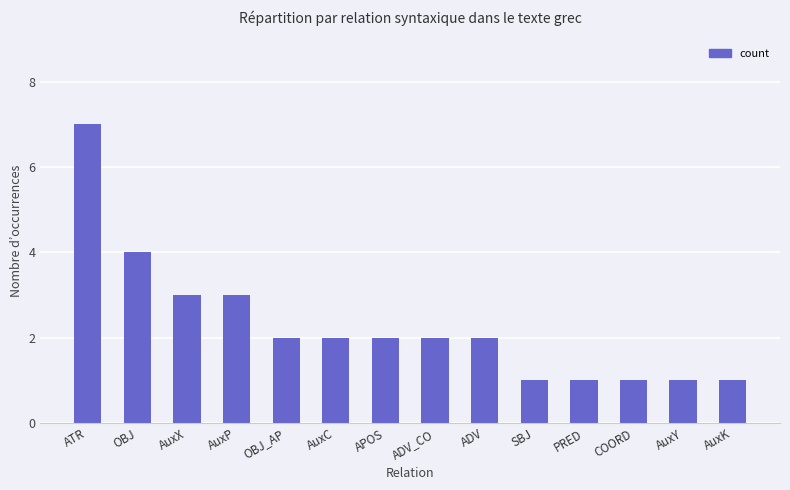

Reading left to right, transcribe all the data shown in this chart.

ATR=7	OBJ=4	AuxX=3	AuxP=3	OBJ_AP=2	AuxC=2	APOS=2	ADV_CO=2	ADV=2	SBJ=1	PRED=1	COORD=1	AuxY=1	AuxK=1